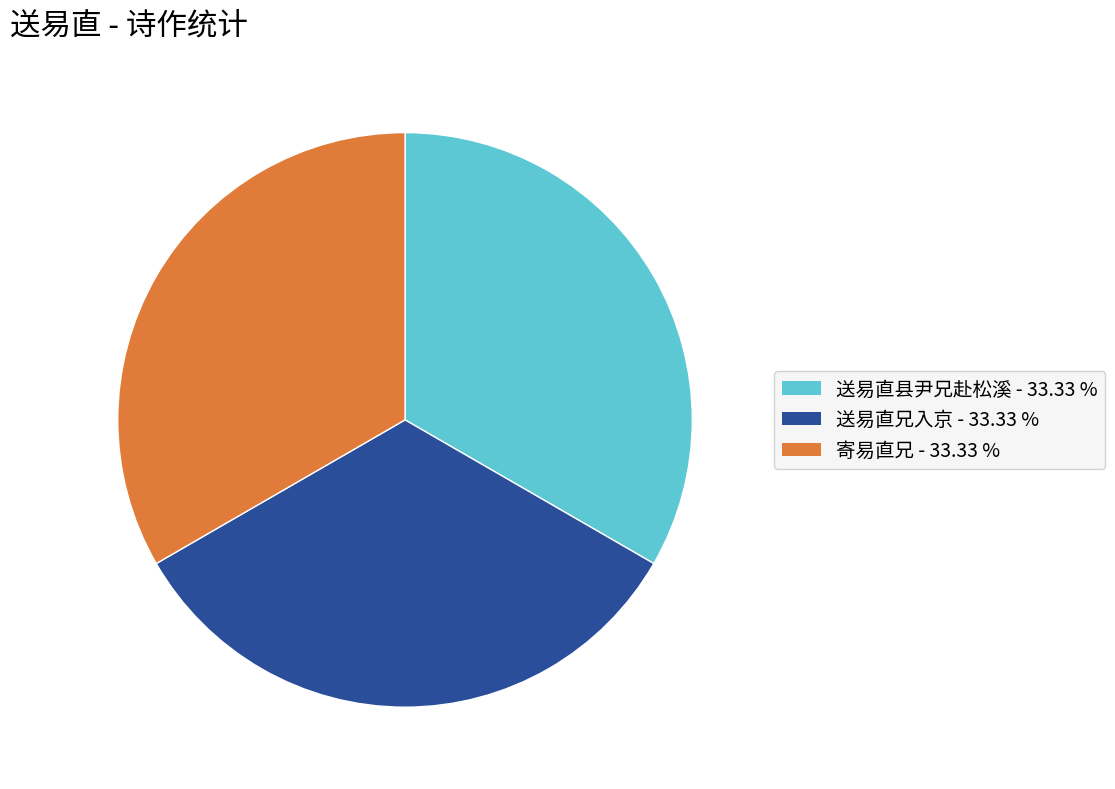

Does 寄易直兄 represent more than half of the total?

No